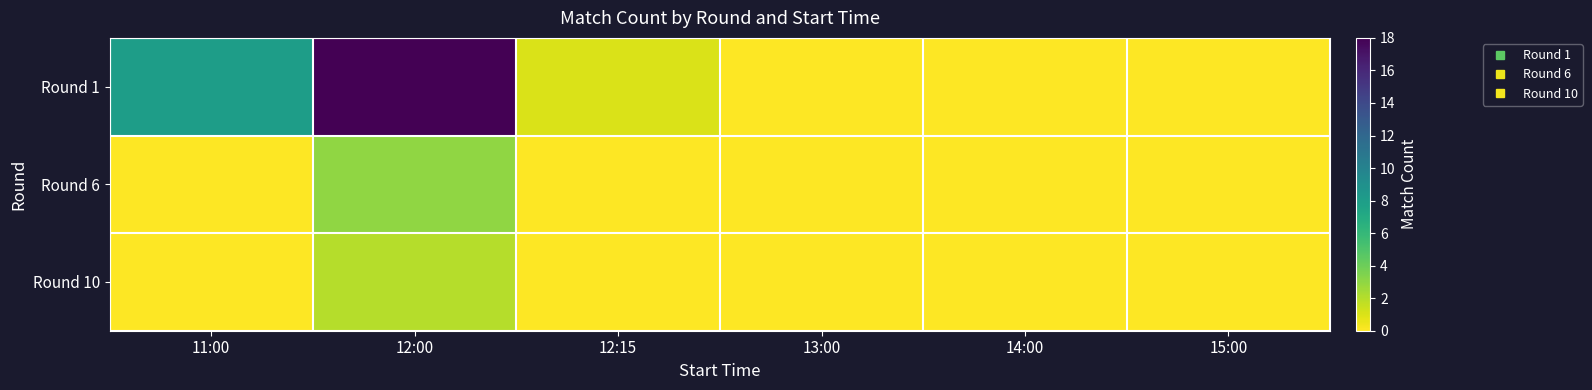

Reading left to right, extract all data points from this chart.

Round 1: 11:00=8	12:00=18	12:15=1	13:00=0	14:00=0	15:00=0
Round 6: 11:00=0	12:00=3	12:15=0	13:00=0	14:00=0	15:00=0
Round 10: 11:00=0	12:00=2	12:15=0	13:00=0	14:00=0	15:00=0